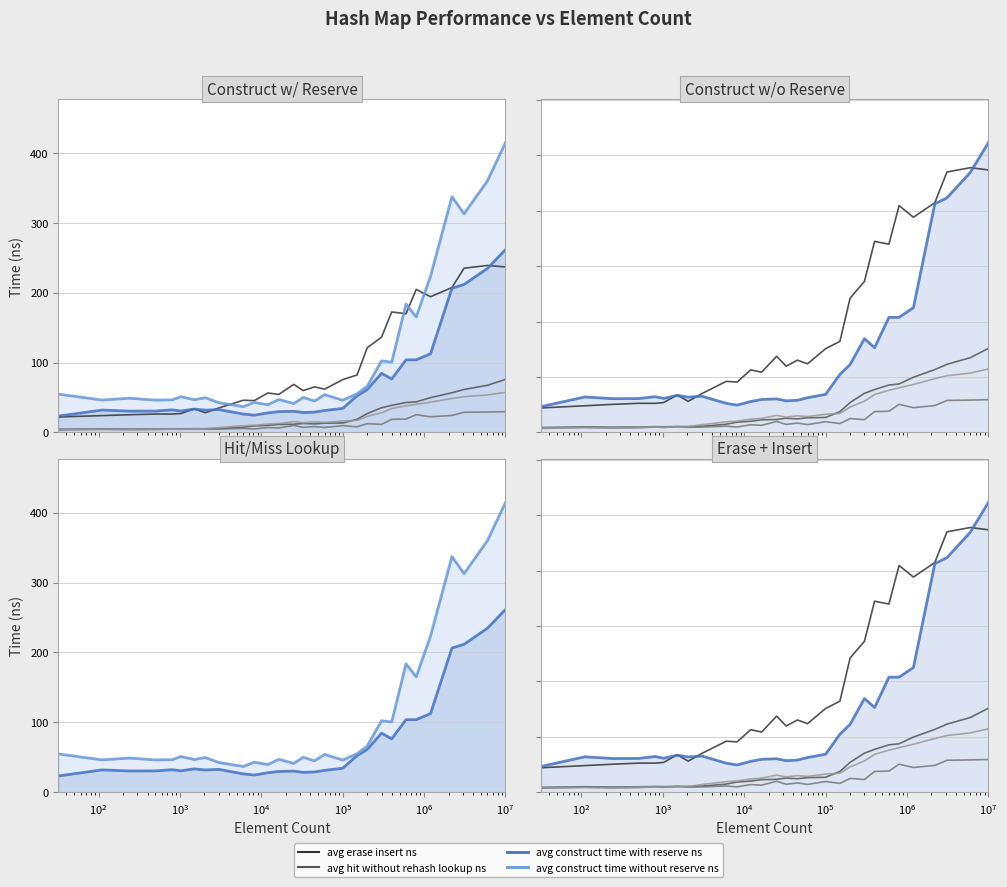

Where is the first local minimum for avg_hit_without_rehash_lookup_ns?

$\mathdefault{10^{2}}$